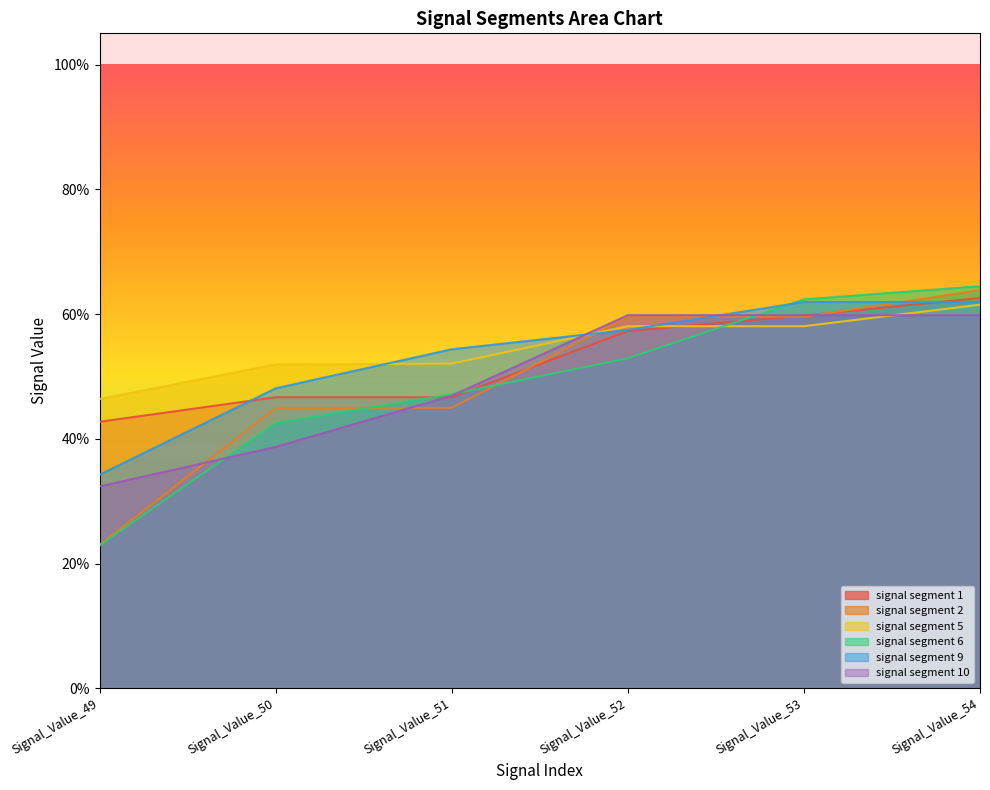

List the labels in order of signal segment 1 value, smallest first.

Signal_Value_49, Signal_Value_50, Signal_Value_51, Signal_Value_52, Signal_Value_53, Signal_Value_54